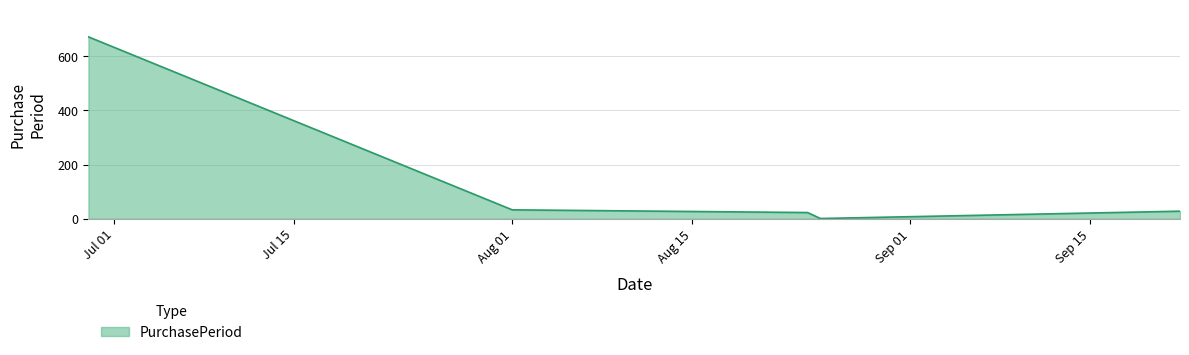

Does the chart display data point markers on the line(s)?

No